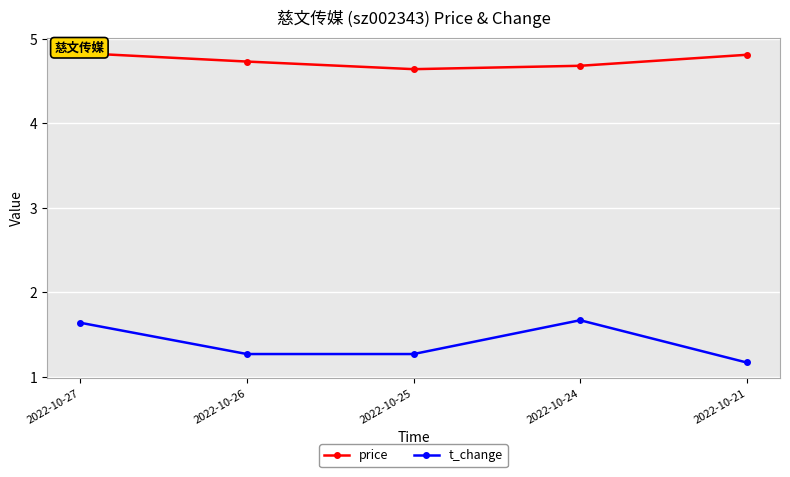

True or false: t_change and price cross at least once.

False